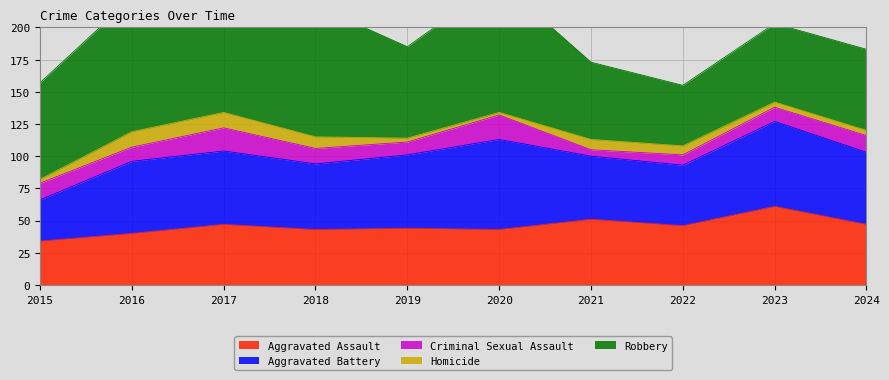

List the labels in order of Aggravated Assault value, smallest first.

2015, 2016, 2018, 2020, 2019, 2022, 2017, 2024, 2021, 2023